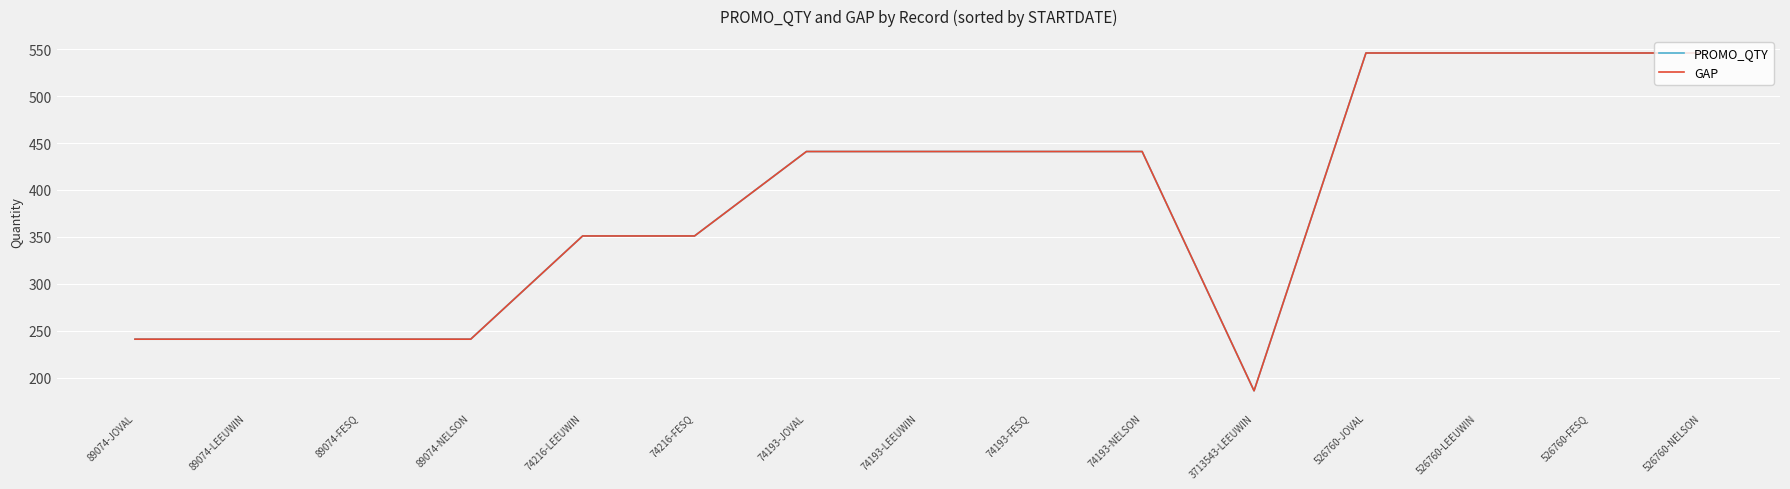

What position from the left is 526760-LEEUWIN?

13